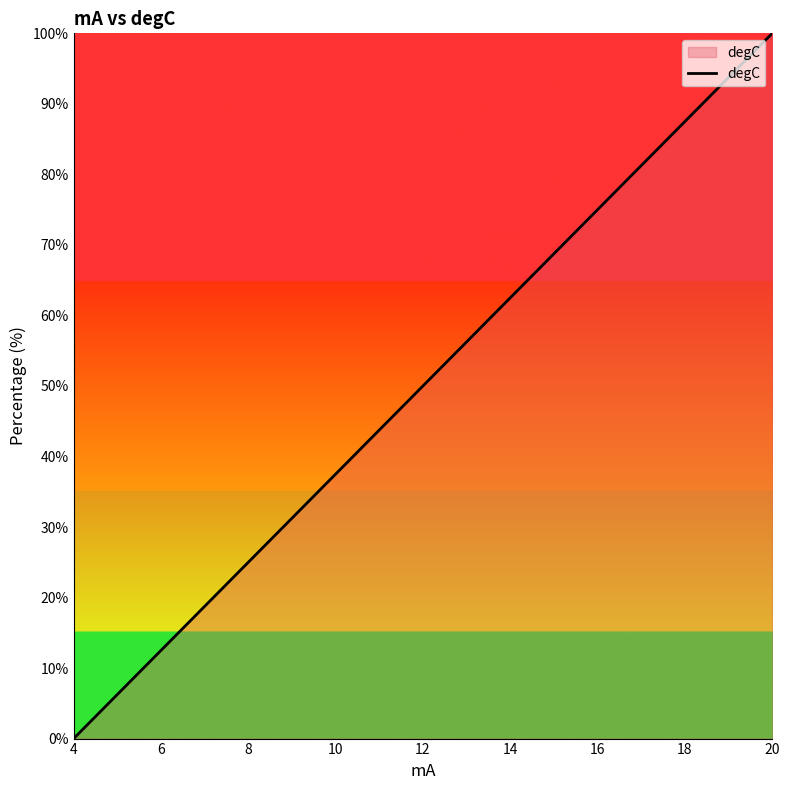

What is the difference between the maximum and minimum values?

100.0